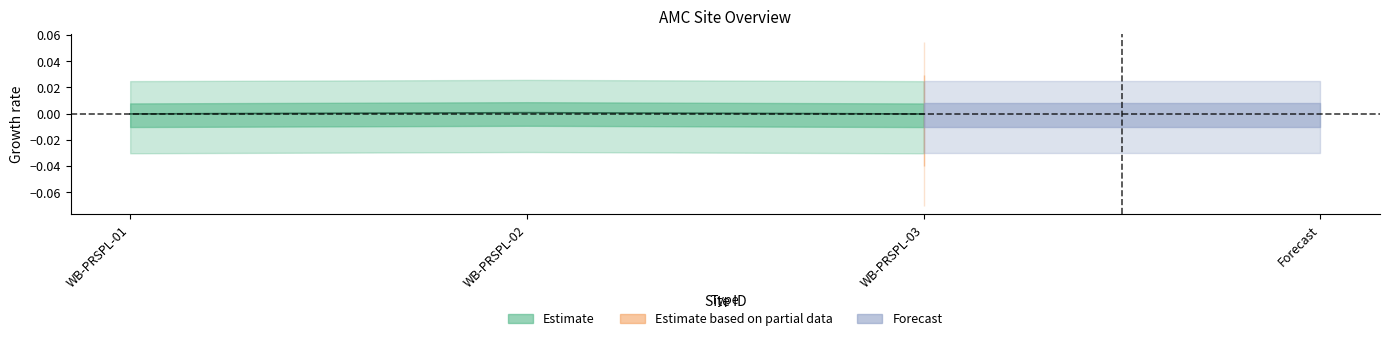

List the labels in order of value, largest first.

WB-PRSPL-02, WB-PRSPL-01, WB-PRSPL-03